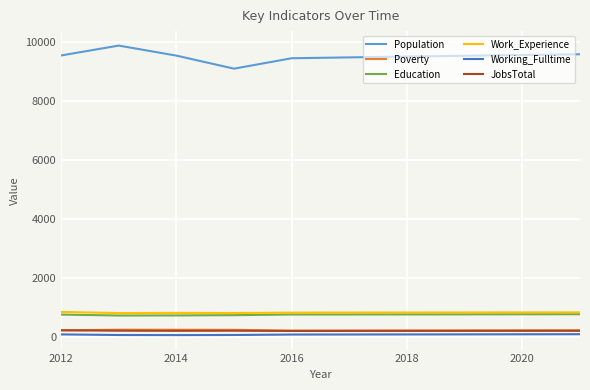

Which series has the largest range (max minus min)?

Population